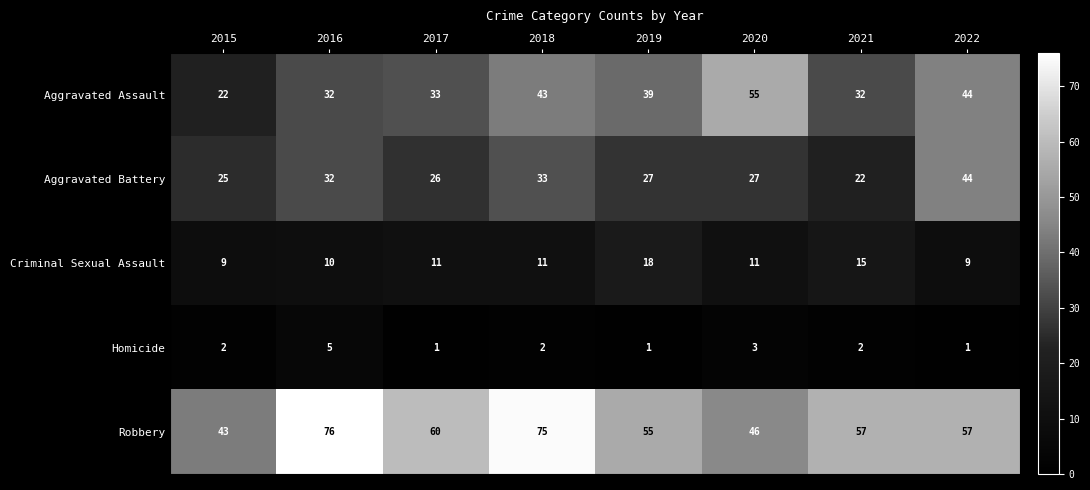

True or false: Aggravated Battery has a value of 22 at 2018.

False